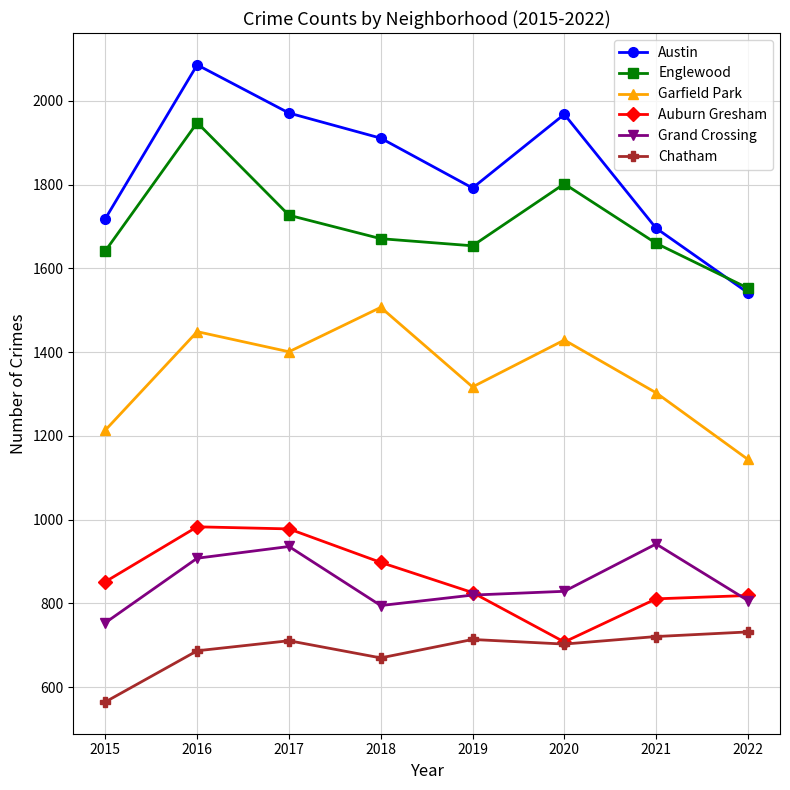

Rank the series at 2021 from highest to lowest value.

Austin, Englewood, Garfield Park, Grand Crossing, Auburn Gresham, Chatham